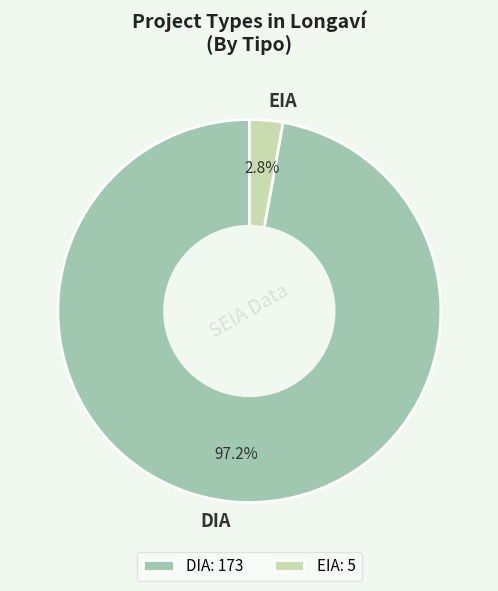

Does any single category account for the majority?

Yes